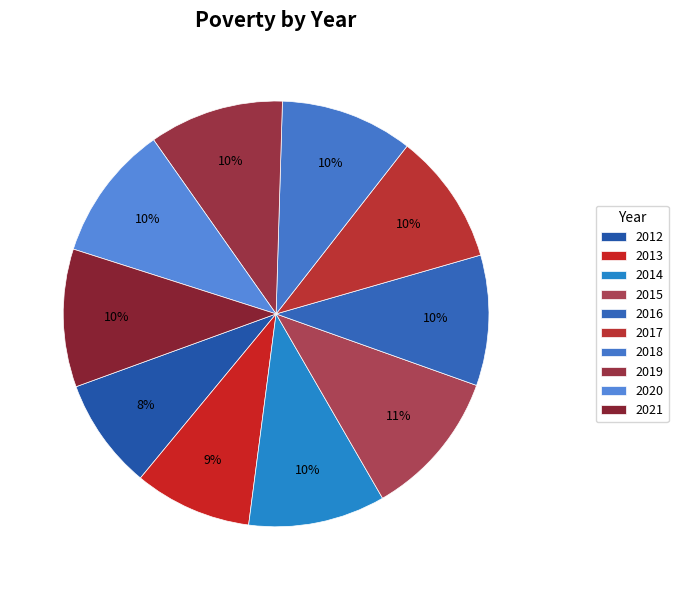

True or false: 2021 accounts for 16% of the total.

False